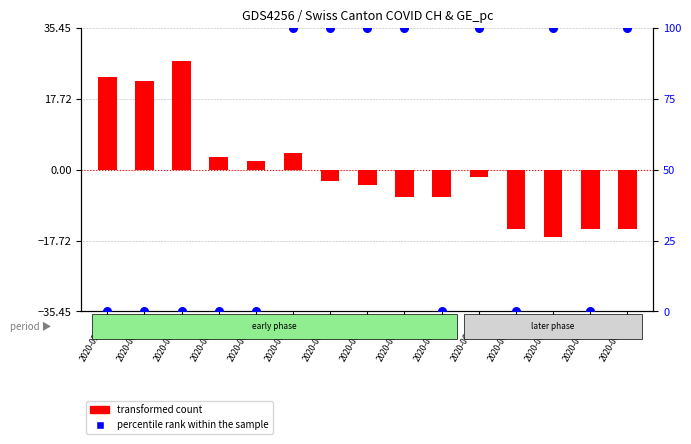

Which series has the widest spread of Y values?

percentile rank within the sample